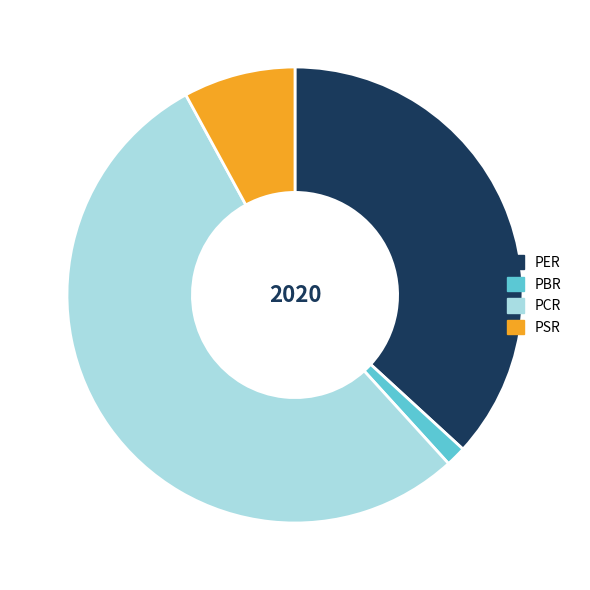

Rank the categories by value from highest to lowest.

PCR, PER, PSR, PBR